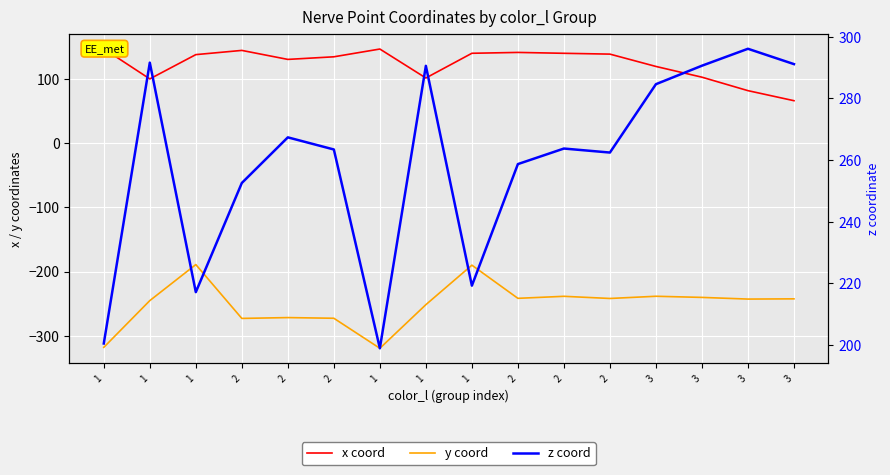

Which series has the largest range (max minus min)?

y coord